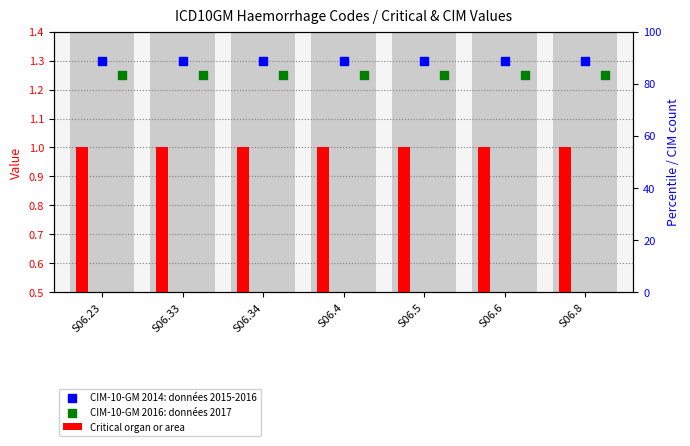

Is the value of Critical organ or area at S06.33 greater than the value of CIM-10-GM 2014: données 2015-2016 at S06.23?

No